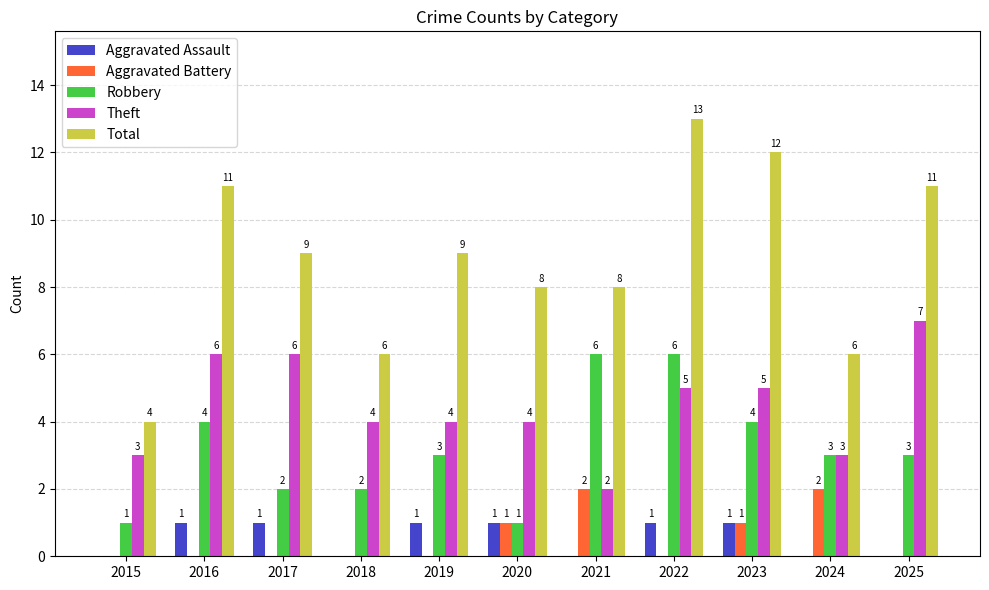

Between 2017 and 2023, which series saw the biggest shift?

Total